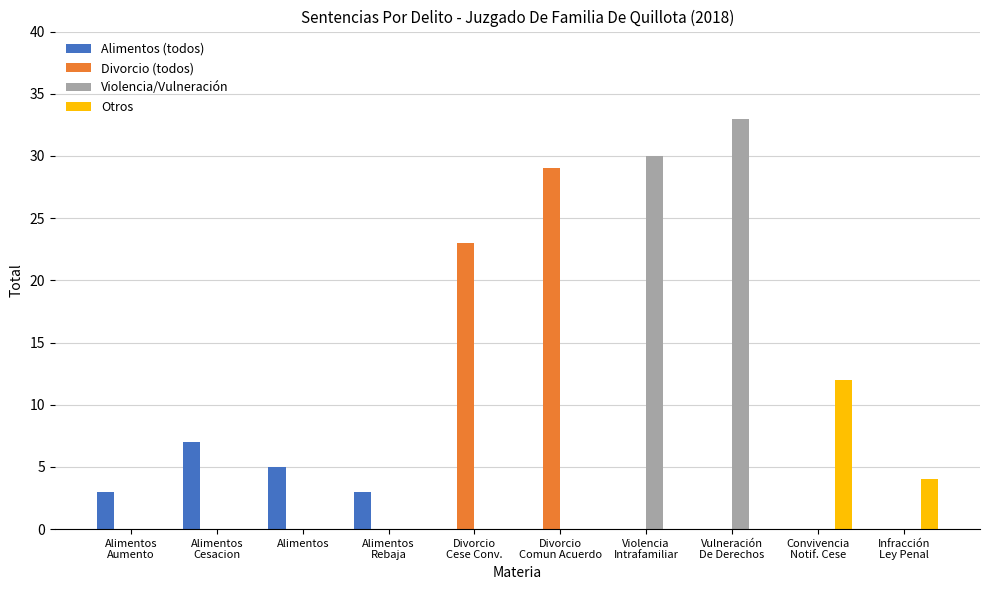

What is the maximum value for Otros?

12